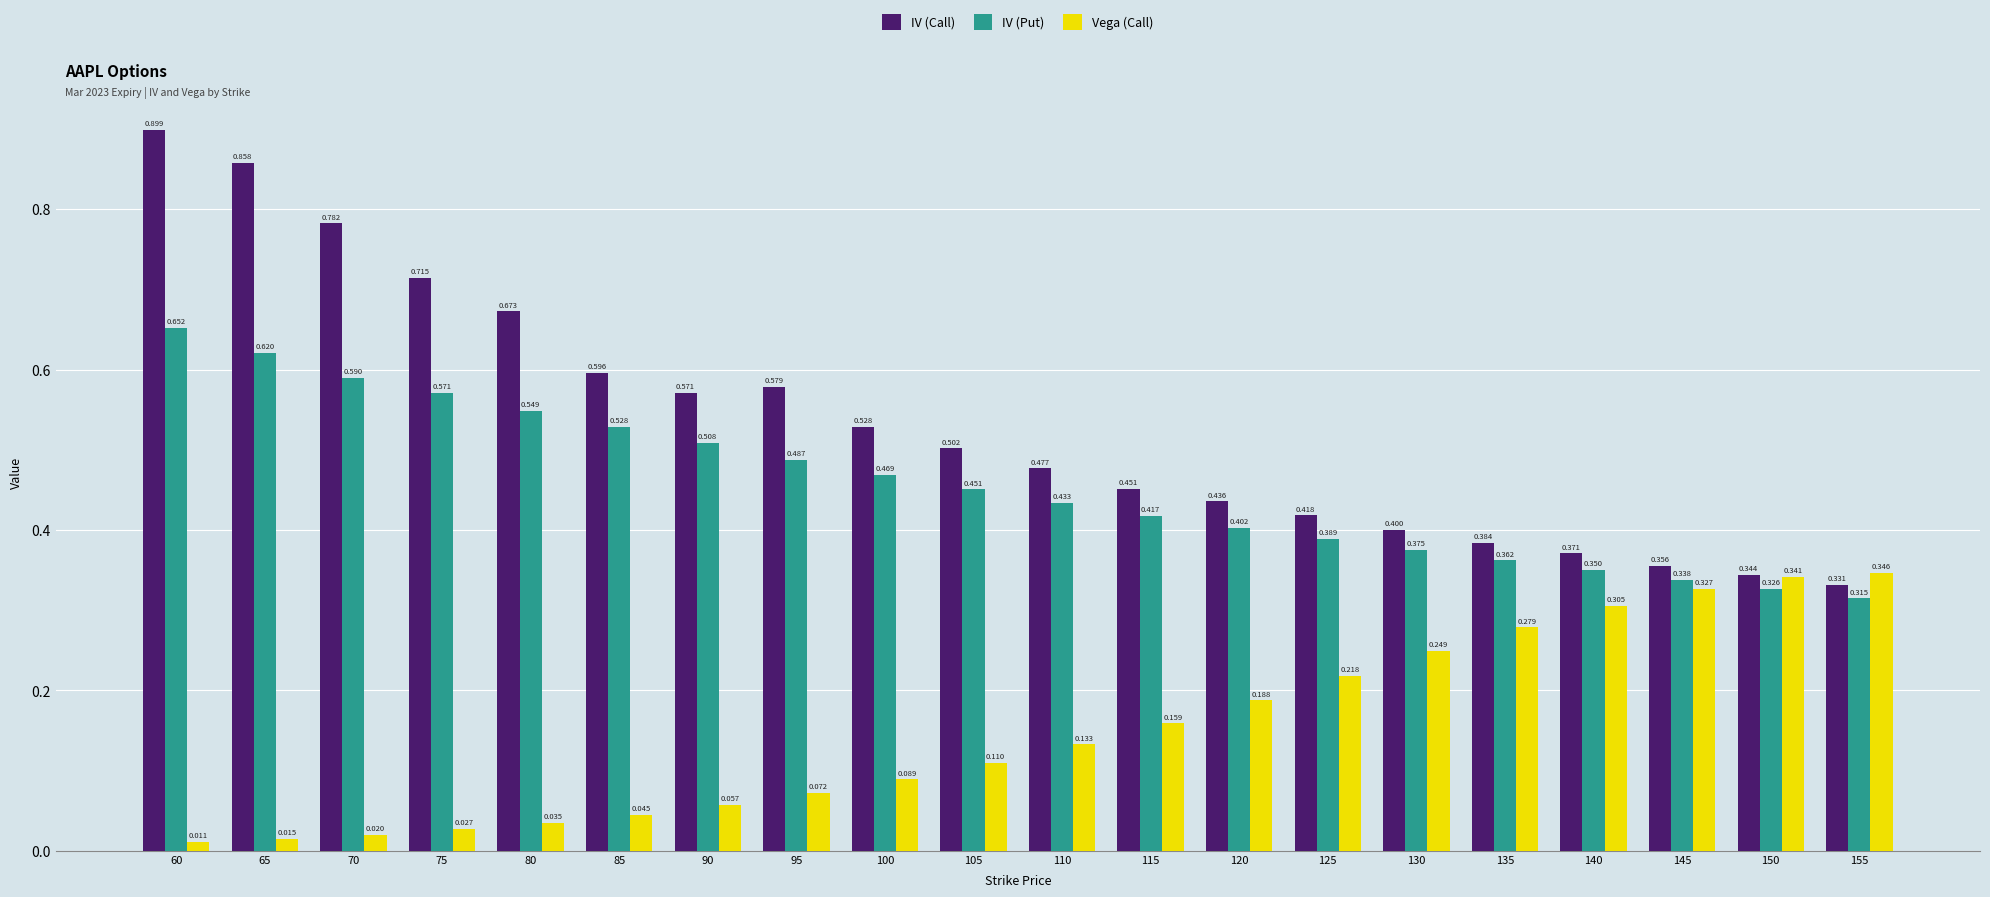

Which series has the largest range (max minus min)?

IV (Call)